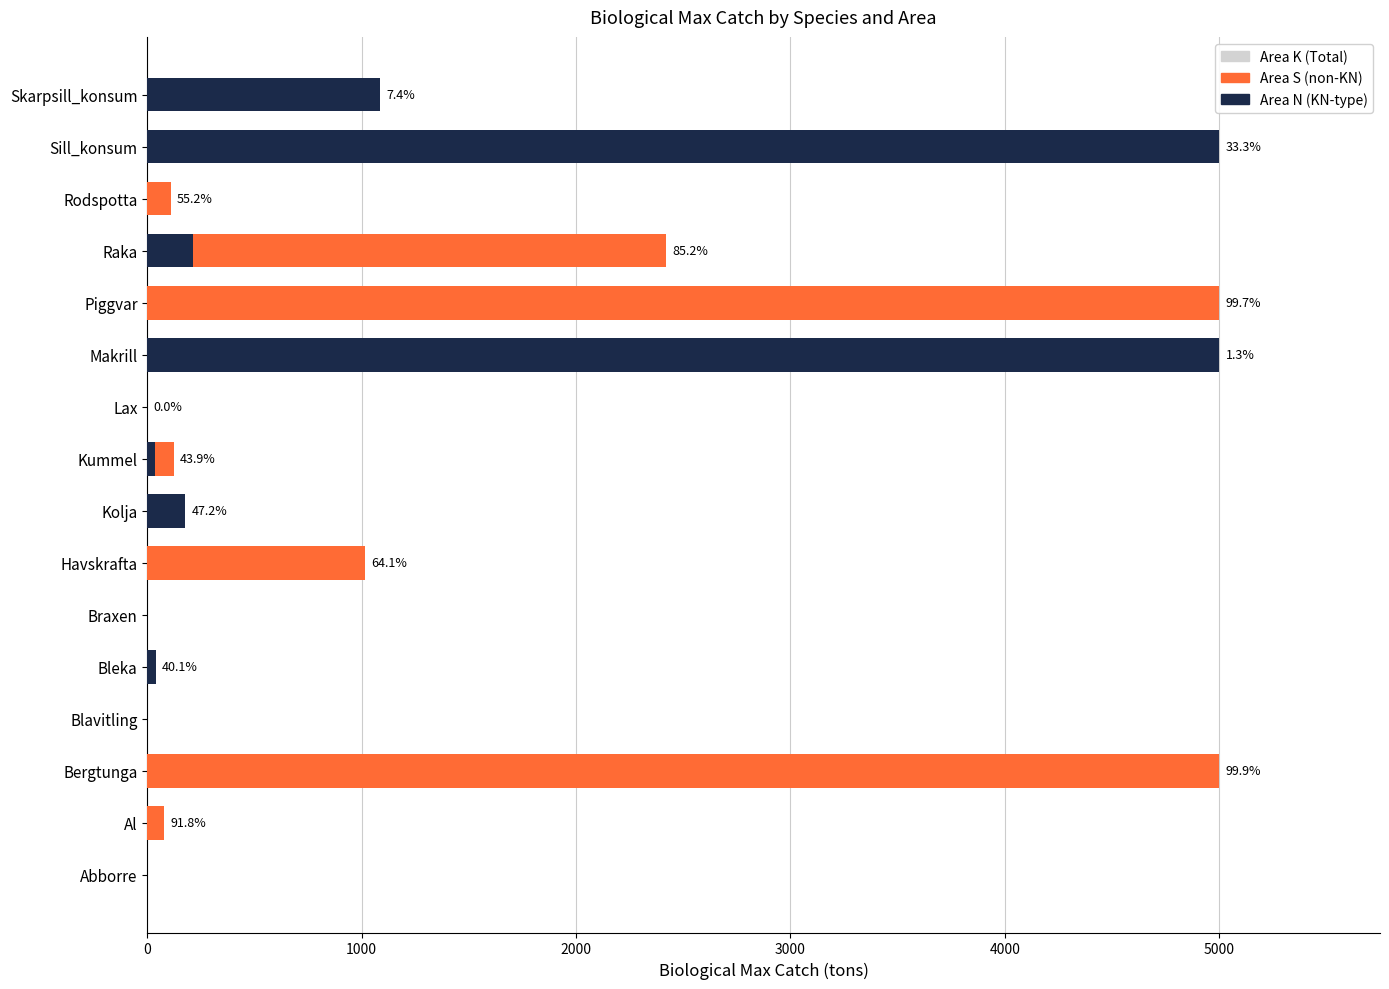

What is the average value of the Area K (Total) series?

380.9